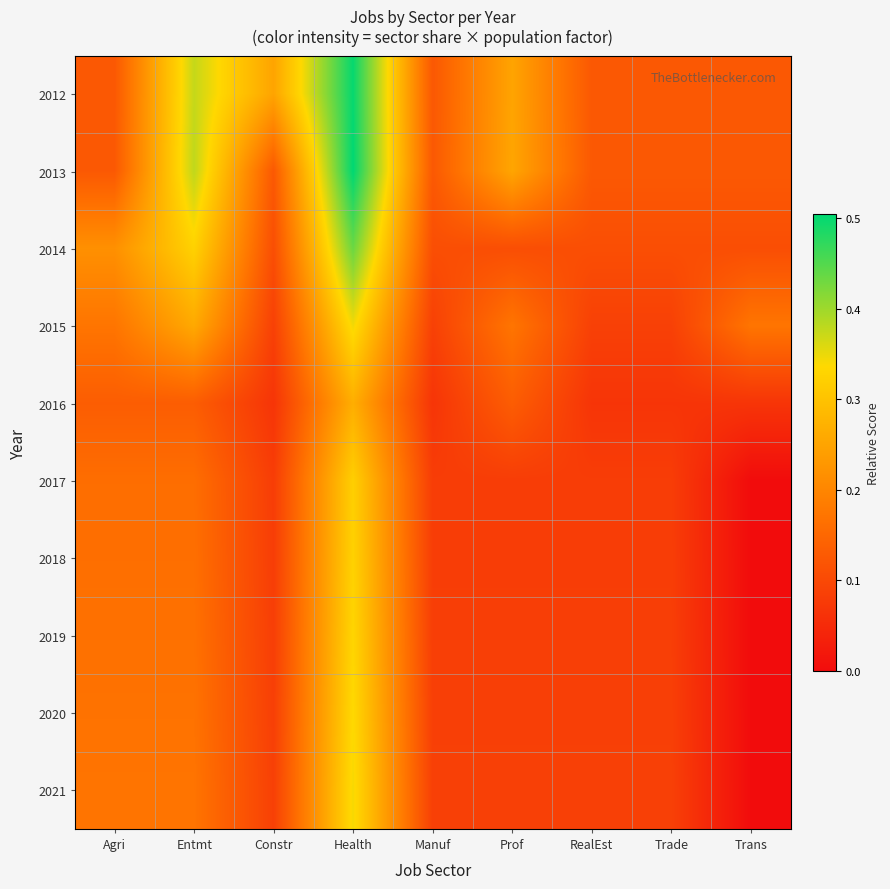

Rank the series by their maximum value, from highest to lowest.

2013, 2012, 2014, 2015, 2021, 2020, 2019, 2018, 2017, 2016